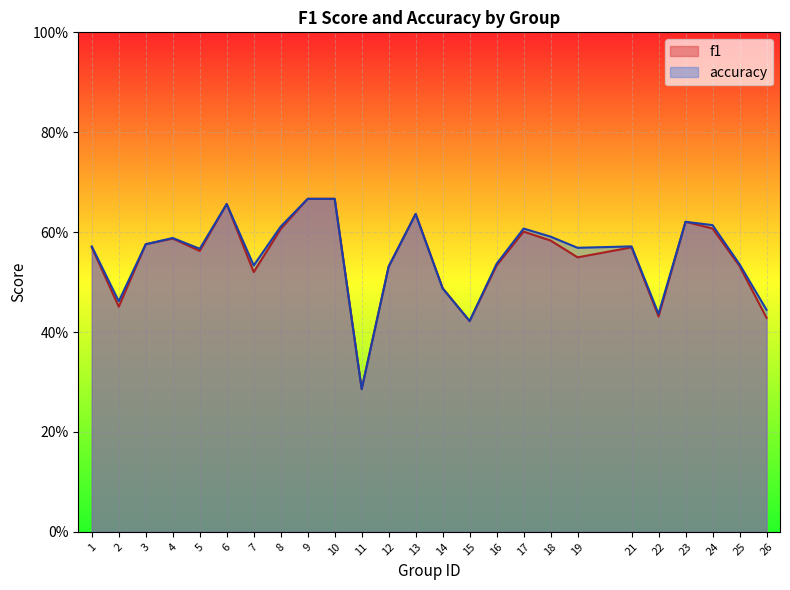

What is the highest value of the f1 series?

0.7